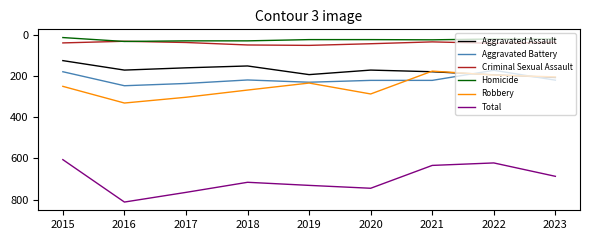

True or false: Aggravated Assault has more than 0 interior local peaks.

True